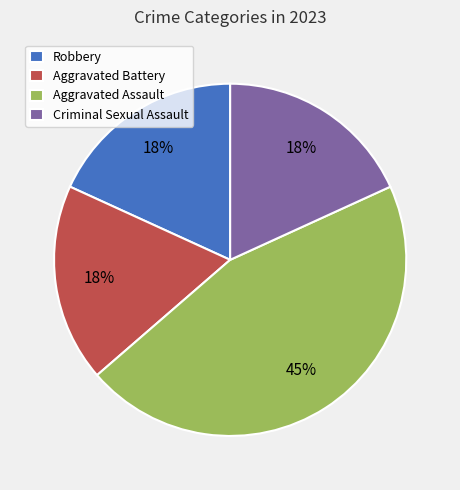

To the nearest percent, what is the difference between the largest and smallest slice percentages?

27%